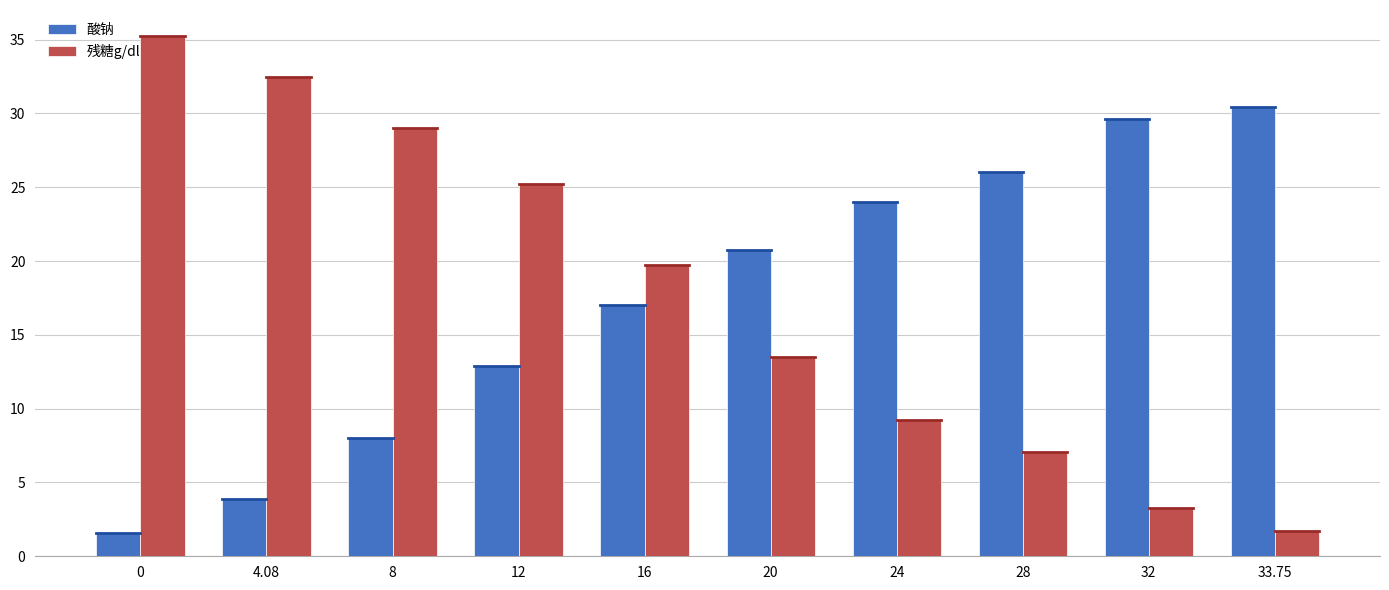

What is the sum of all 酸钠 values?

174.3